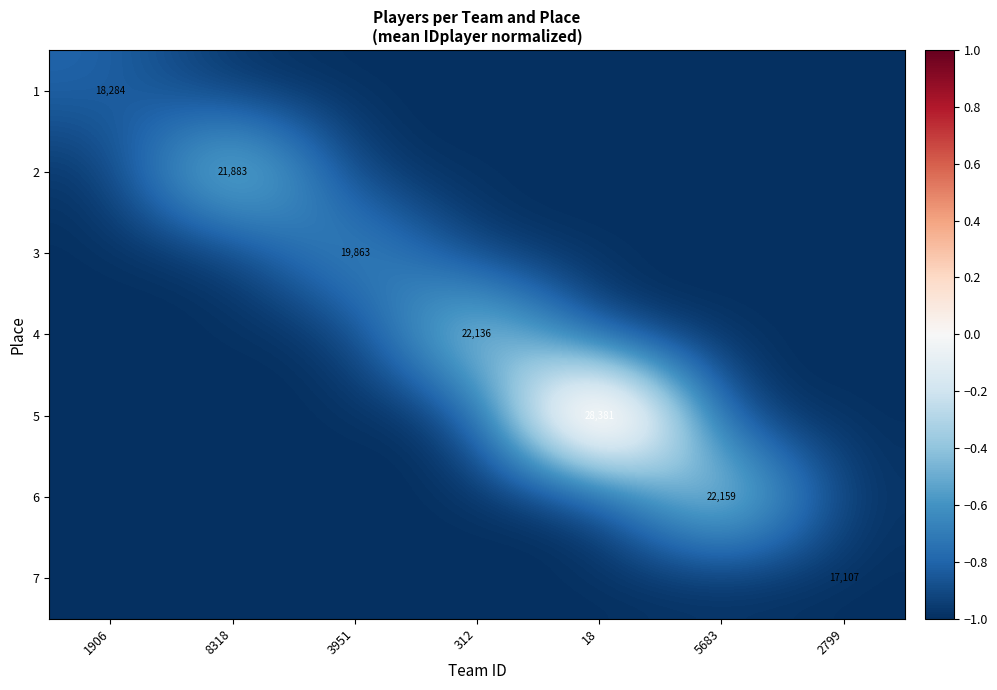

The value of 5 at 18 is 28381. True or false?

True